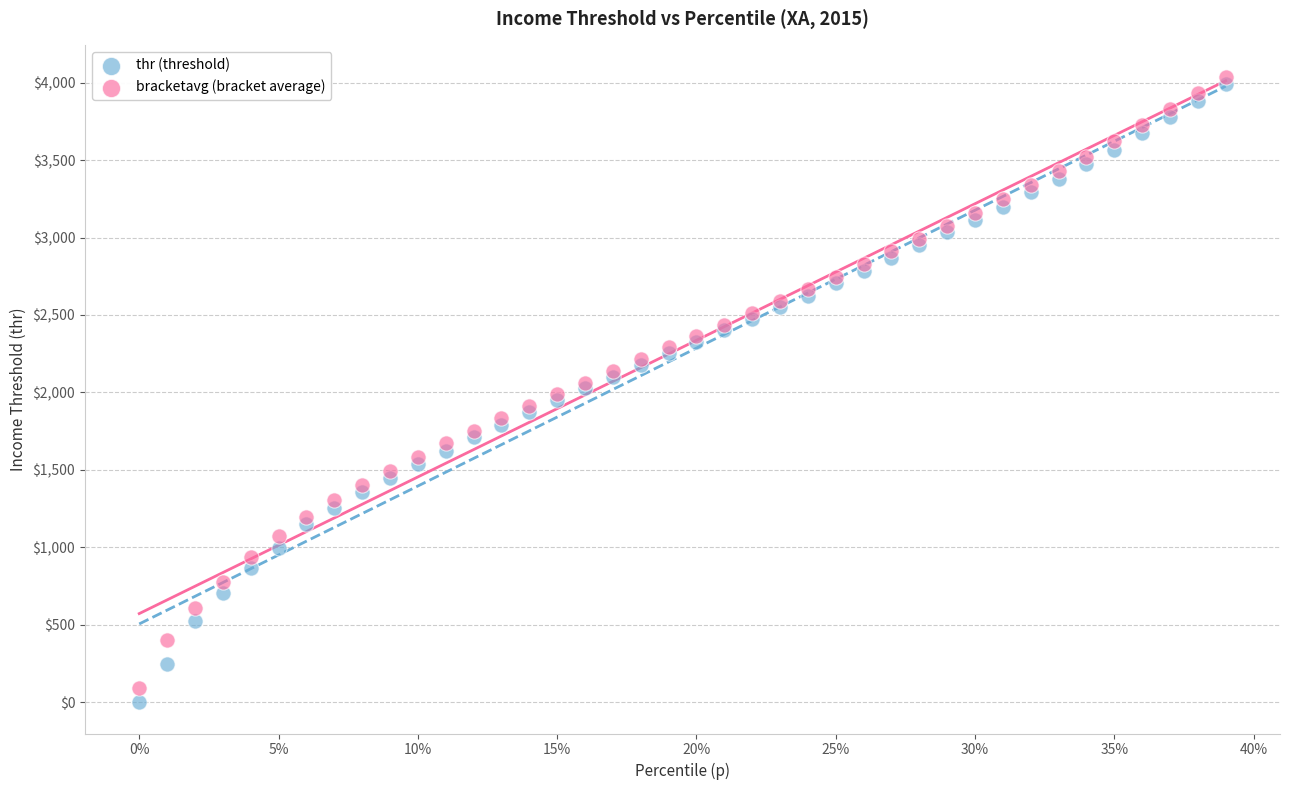

Which series contains the highest Y value?

bracketavg (bracket average)